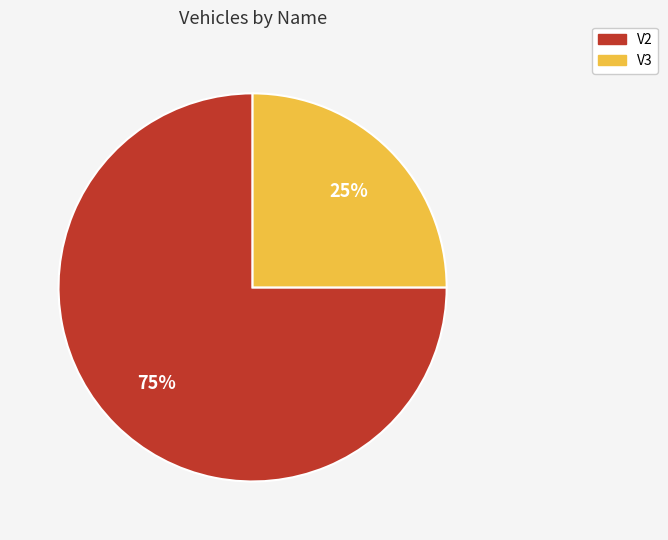

Do V2 and V3 together represent more than half of the pie?

Yes